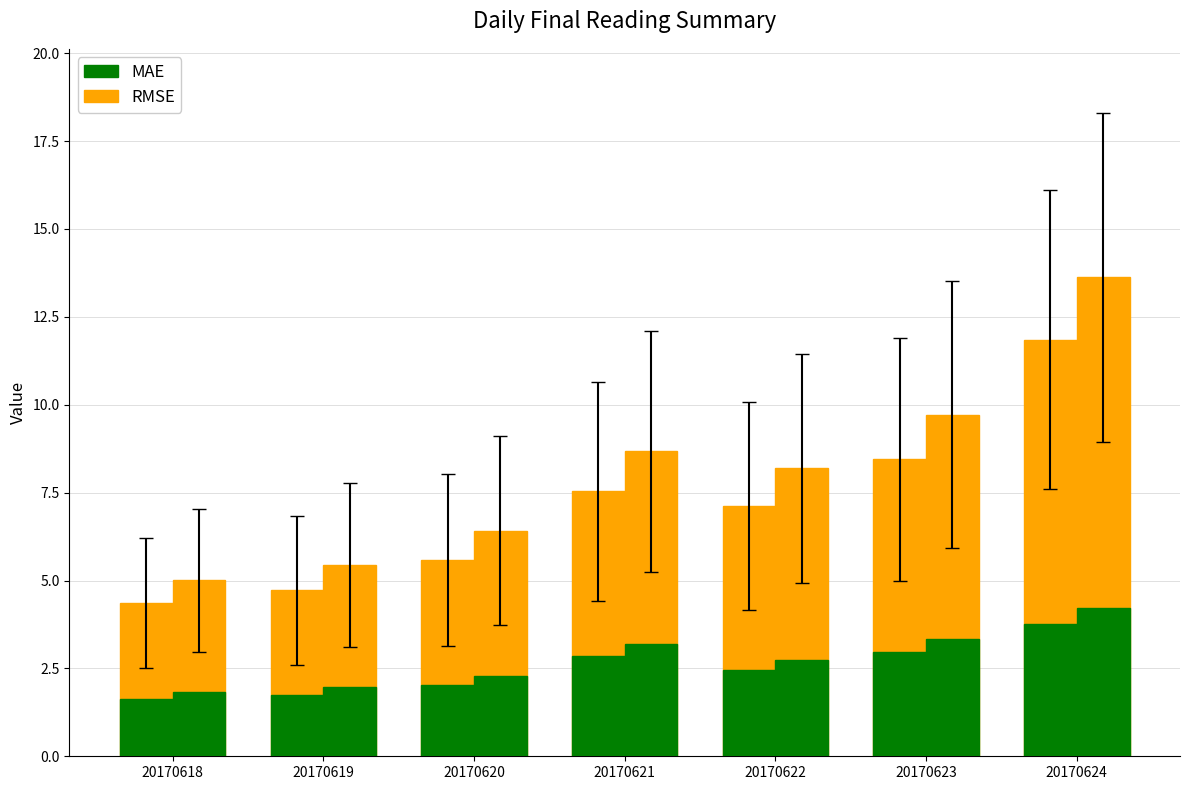

Reading right to left, extract all data points from this chart.

RMSE: 11.8	8.4	7.1	7.5	5.6	4.7	4.3
MAE: 3.8	3.0	2.5	2.9	2.0	1.8	1.6